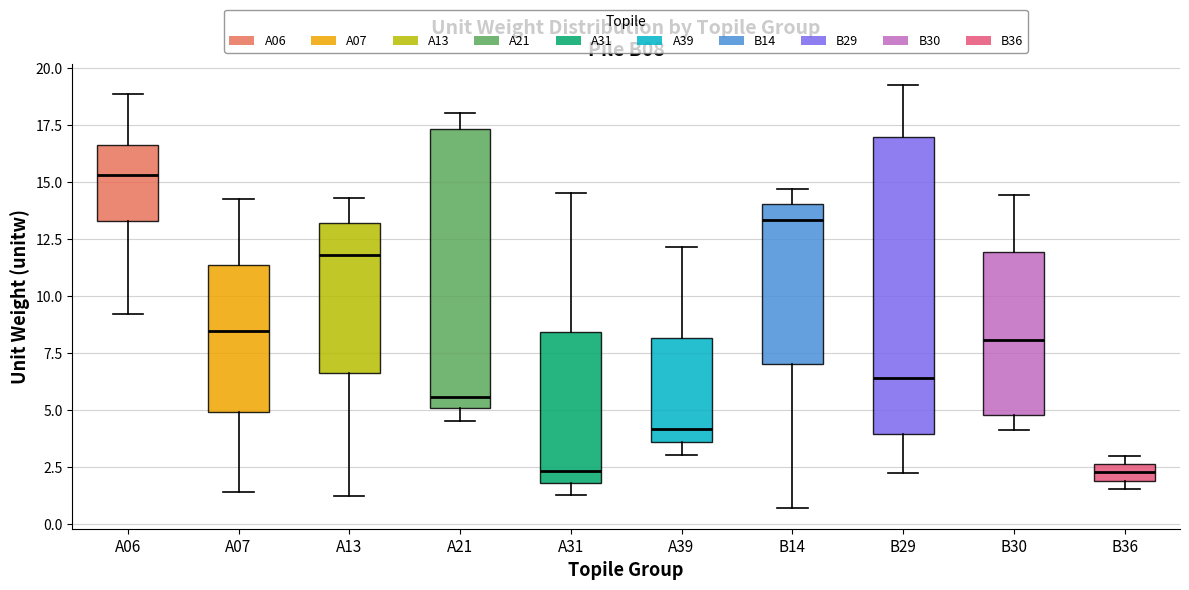

Where is the upper edge of the box for A39 on the y-axis? The values are not printed on the chart, so give them approximately, as read against the axis.

8.0